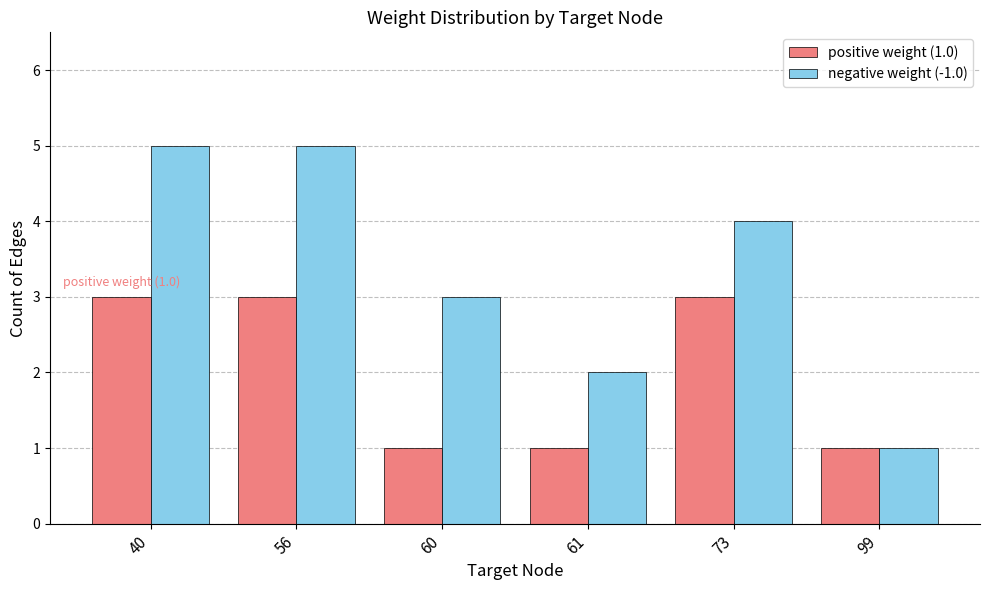

Is the value of negative weight (-1.0) at 40 greater than the value of positive weight (1.0) at 99?

Yes